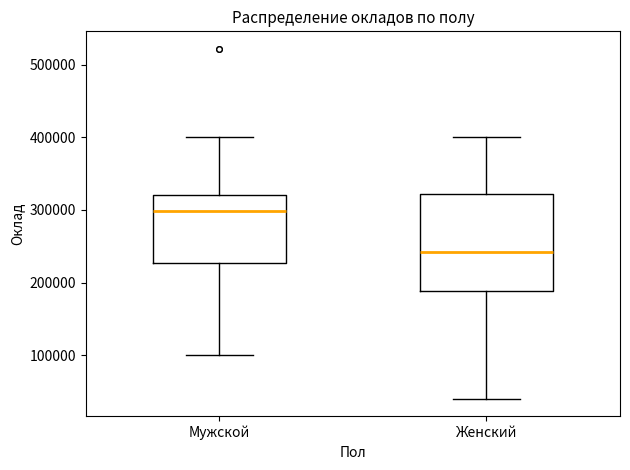

Which box has the highest median line?

Мужской